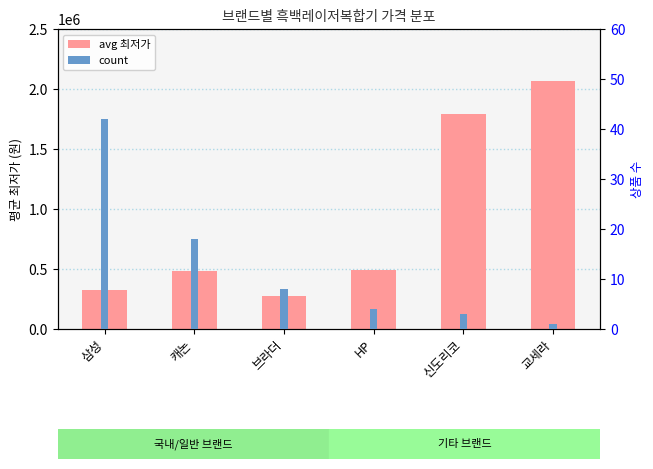

What is the average value of the count series?

13